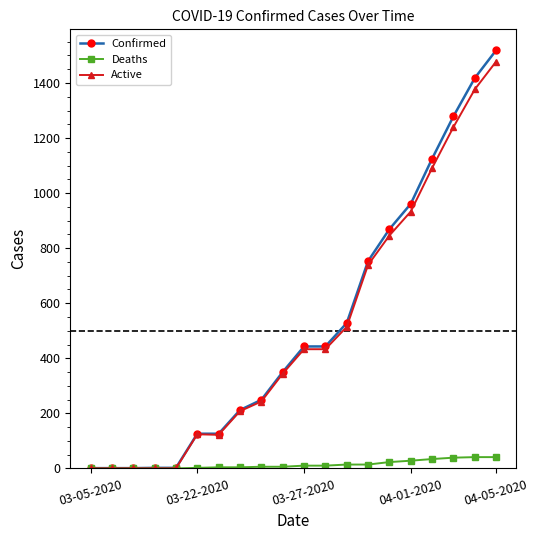

Which series has the largest range (max minus min)?

Confirmed